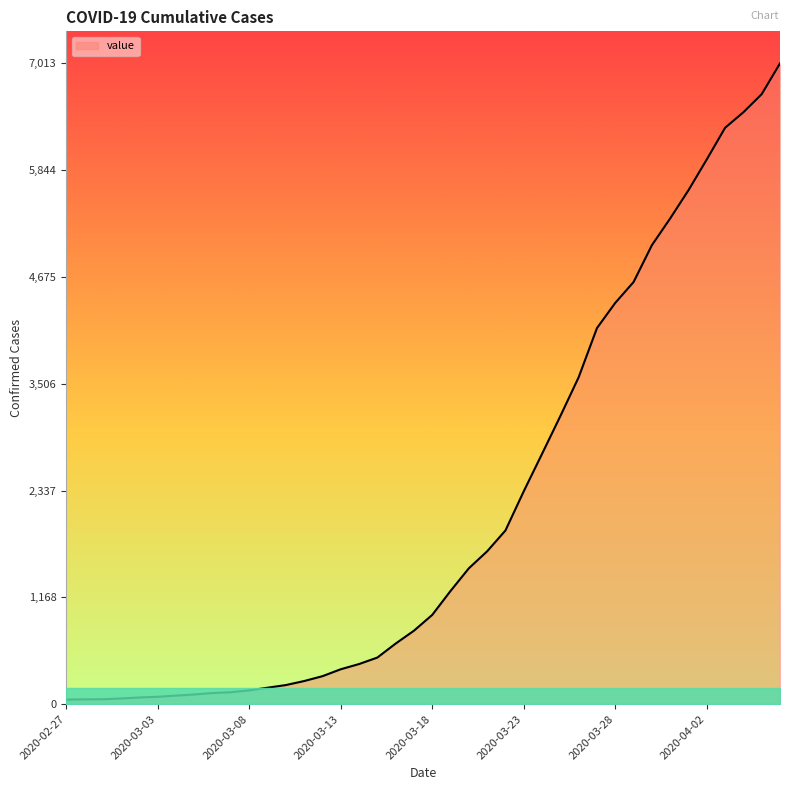

What is the difference between the maximum and minimum values?

6963